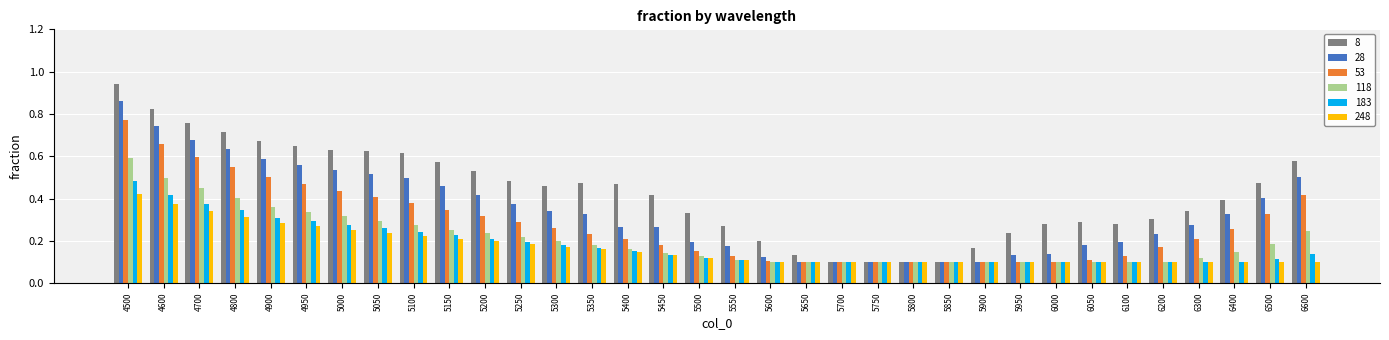

At which category is the sum across all series the highest?

4500